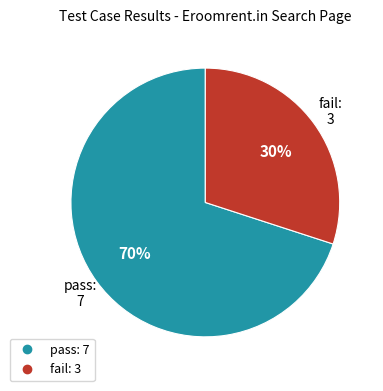

To the nearest percent, what portion does pass represent?

70%